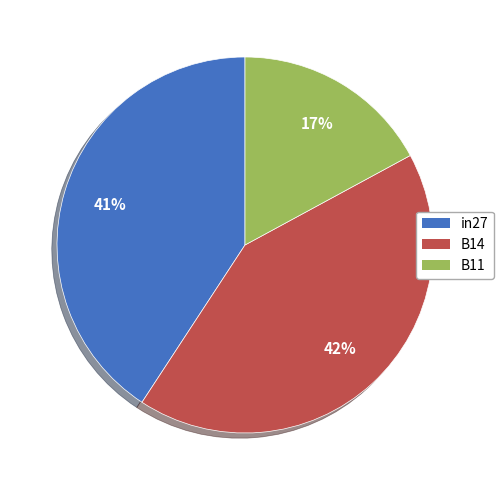

Is there a majority slice in this chart?

No